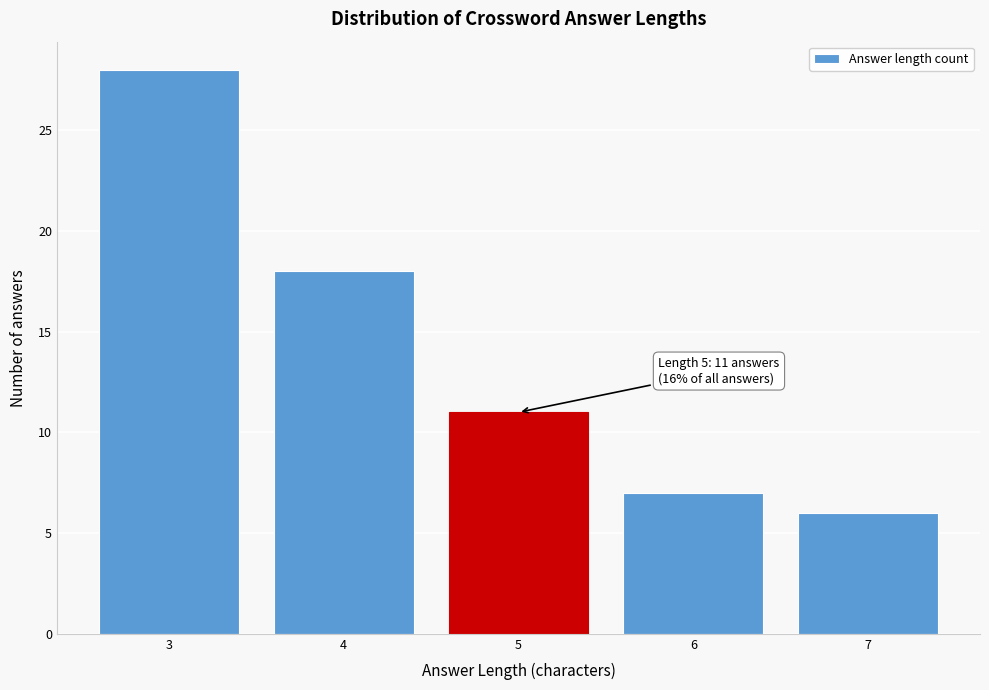

Over which range of the x-axis is the bar tallest?

2.5 to 3.5